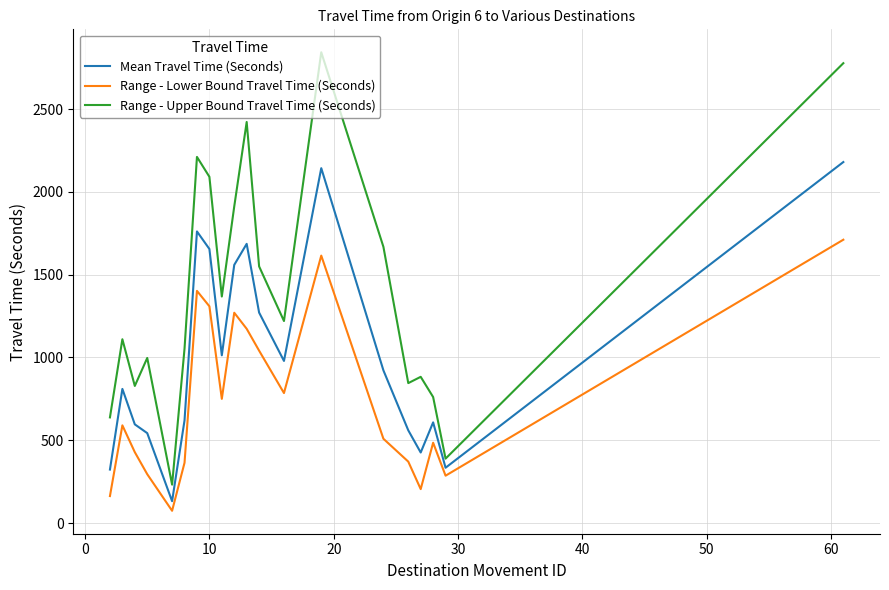

Which series has the widest spread of values?

Range - Upper Bound Travel Time (Seconds)